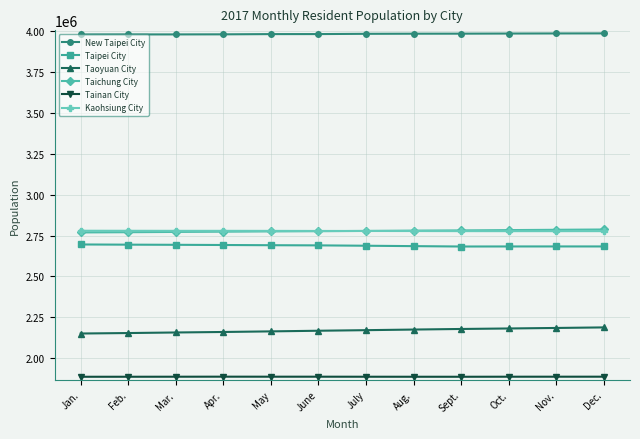

What is the value of the Kaohsiung City point at the 11th from the left?

2776846